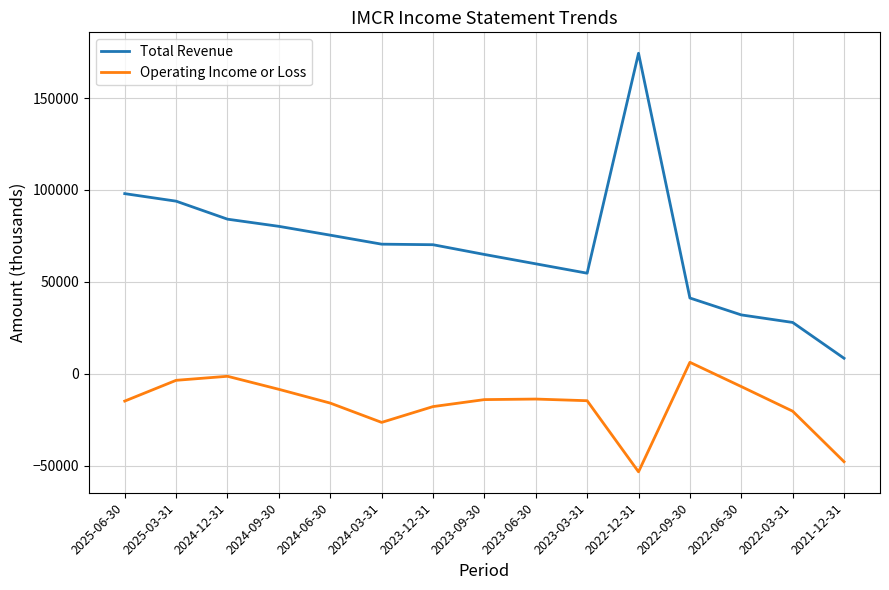

Which series has the largest total across all categories?

Total Revenue